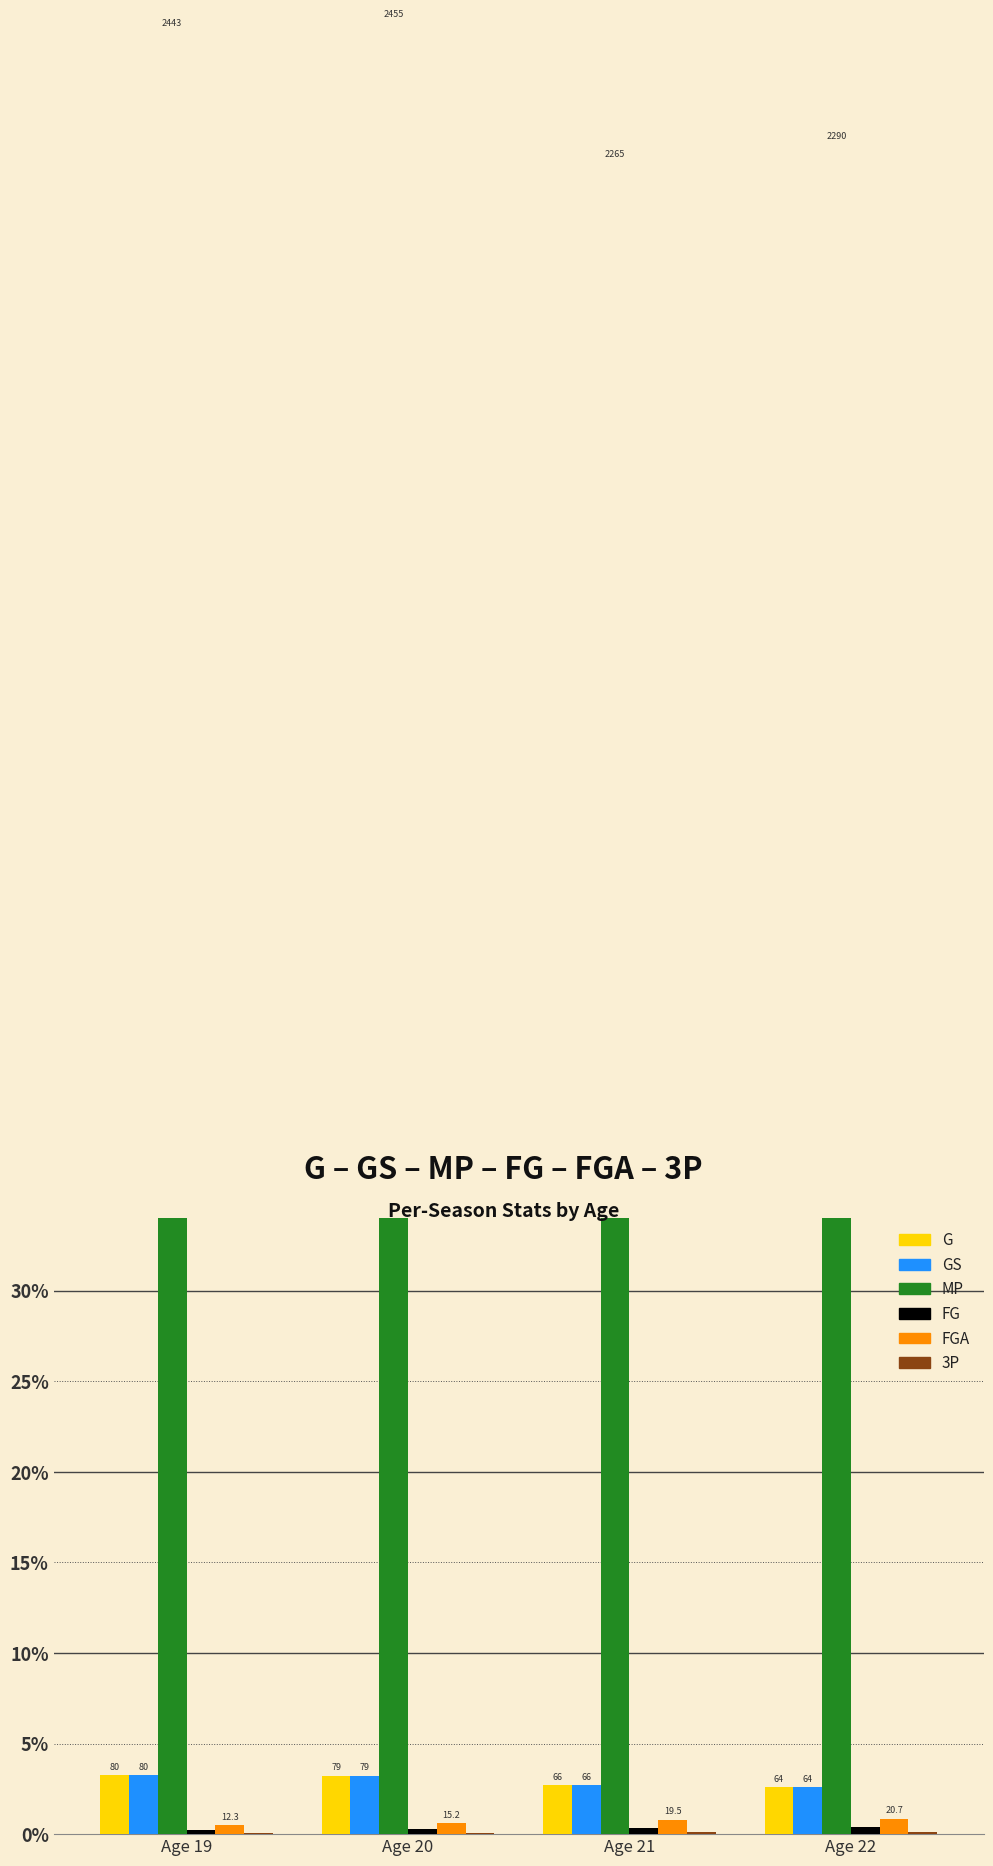

At how many categories does at least one series exceed 0?

4